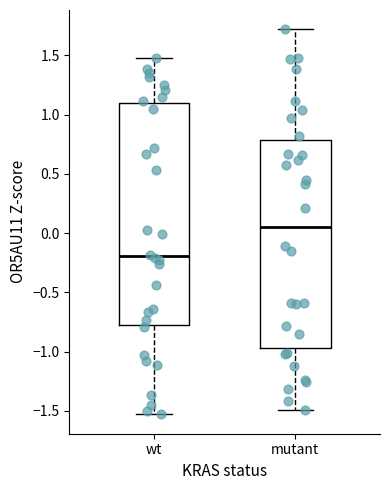

Reading left to right, transcribe this box plot: for each box, give where its median line is, the range the box spans, and where its two whiskers end, as read against the y-axis. The values are not printed on the chart, so give them approximately, as read against the axis.

wt: median -0.20, box -0.80 to 1.10, whiskers -1.55 to 1.45
mutant: median 0.05, box -0.95 to 0.80, whiskers -1.50 to 1.70